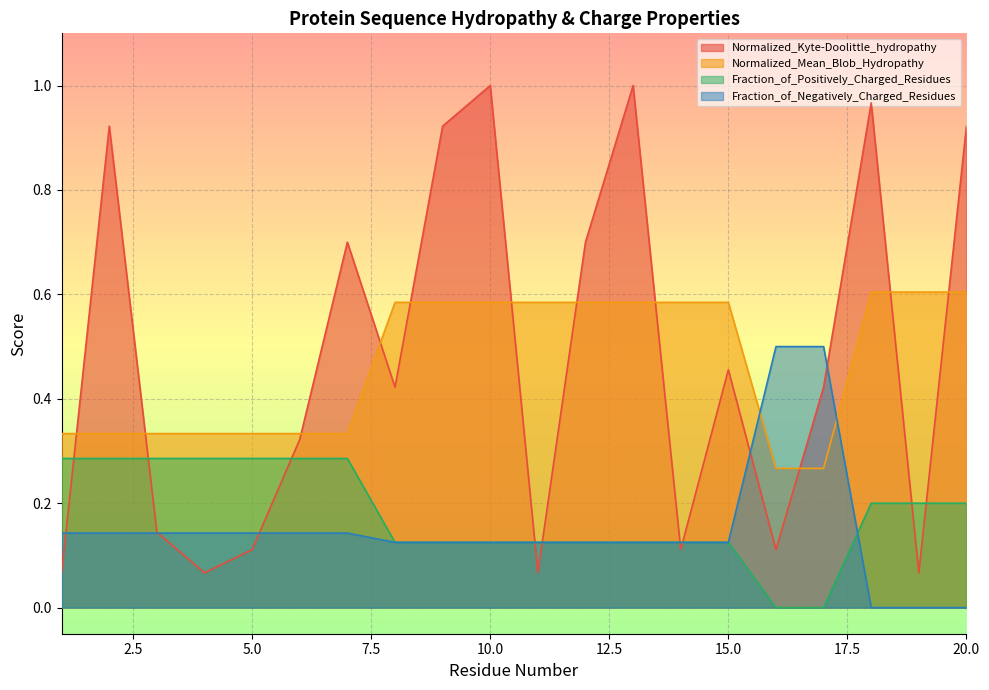

What is the approximate value of Normalized_Kyte-Doolittle_hydropathy at 14?

0.1